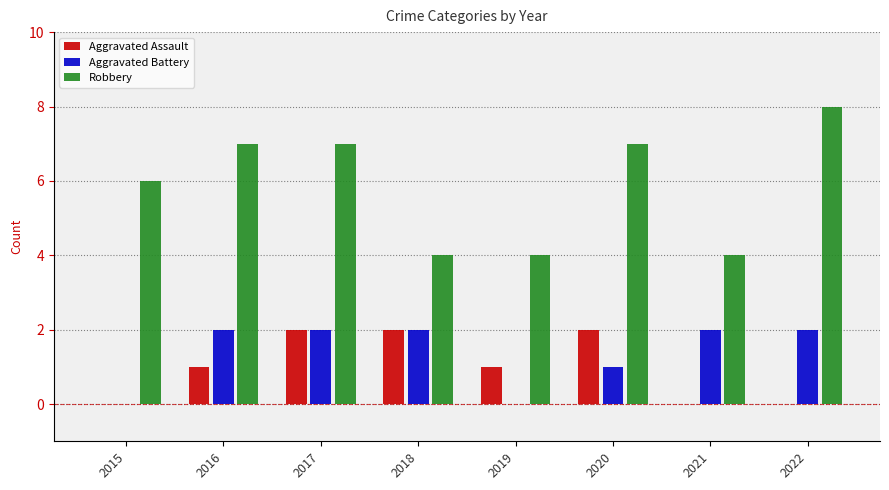

What is the greatest value displayed?

8